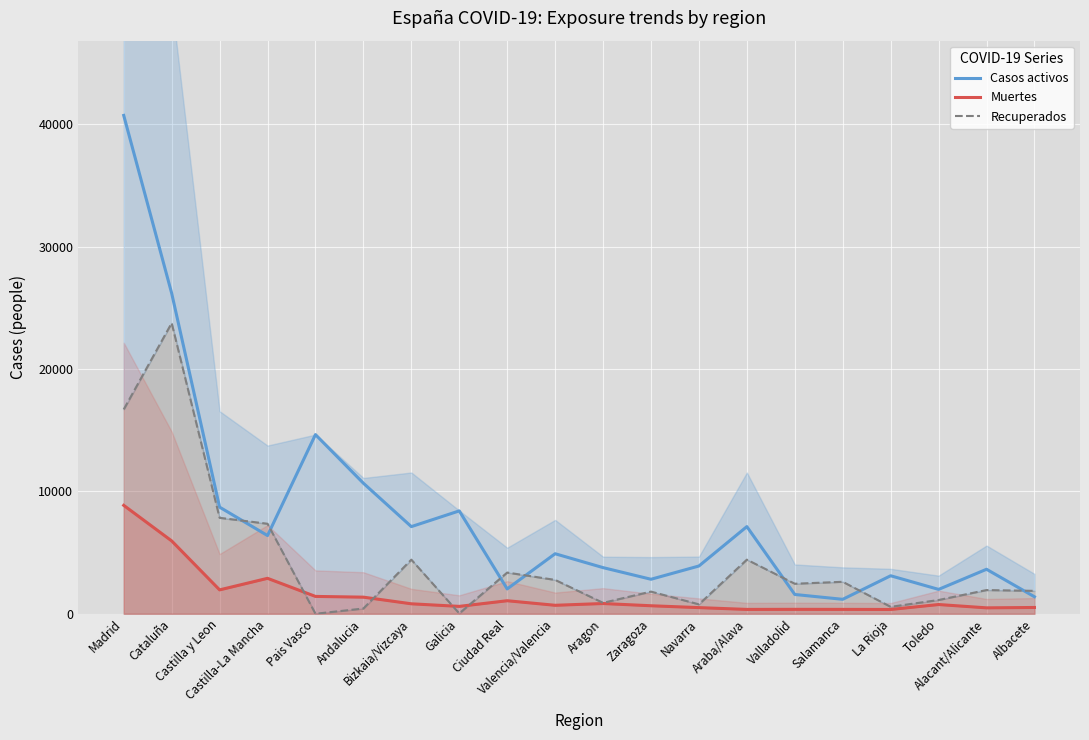

True or false: Muertes and Casos activos intersect in this chart.

False